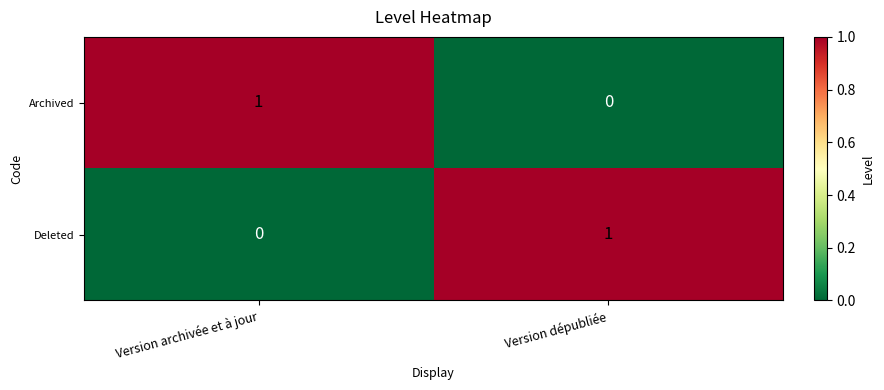

Is the value of Archived at Version archivée et à jour greater than the value of Deleted at Version archivée et à jour?

Yes